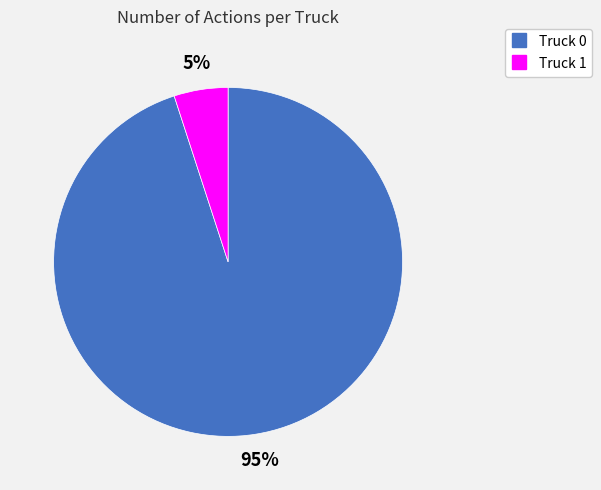

Is Truck 1 the majority of the pie?

No